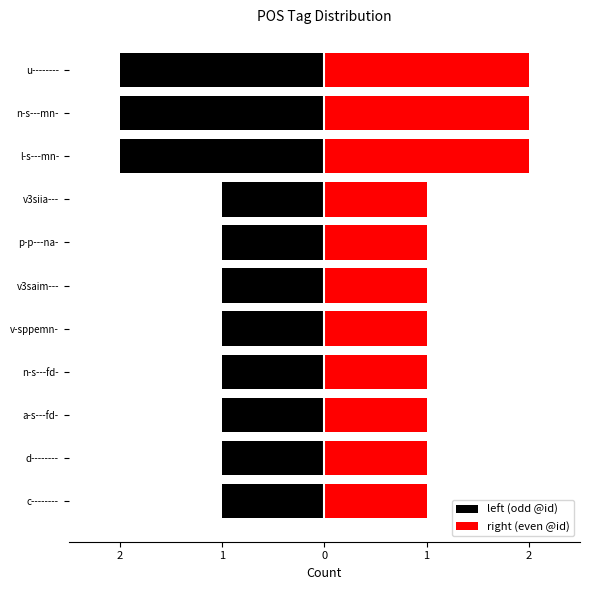

How many bars are there in total?

22